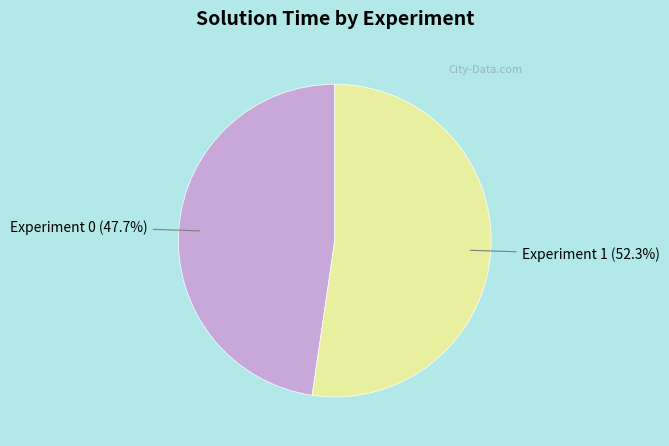

What percentage is the Experiment 0 slice, to the nearest percent?

48%